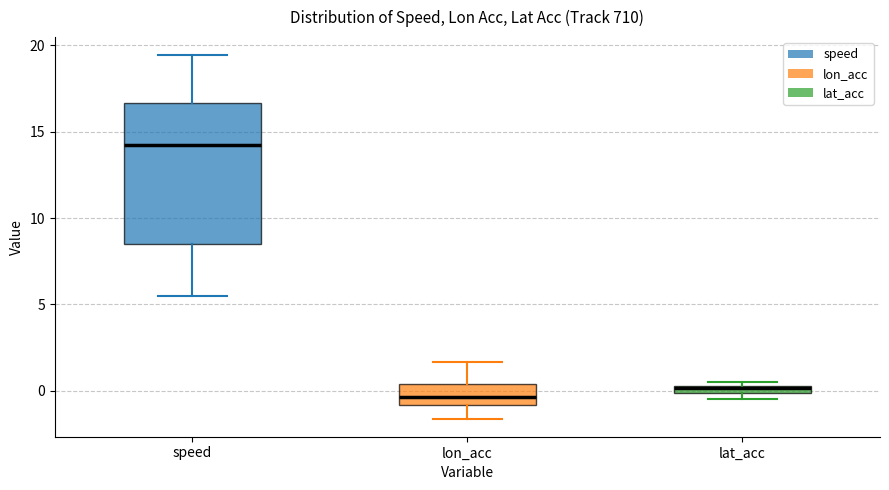

Where does the lower whisker of the box for lon_acc end on the y-axis? The values are not printed on the chart, so give them approximately, as read against the axis.

-1.5